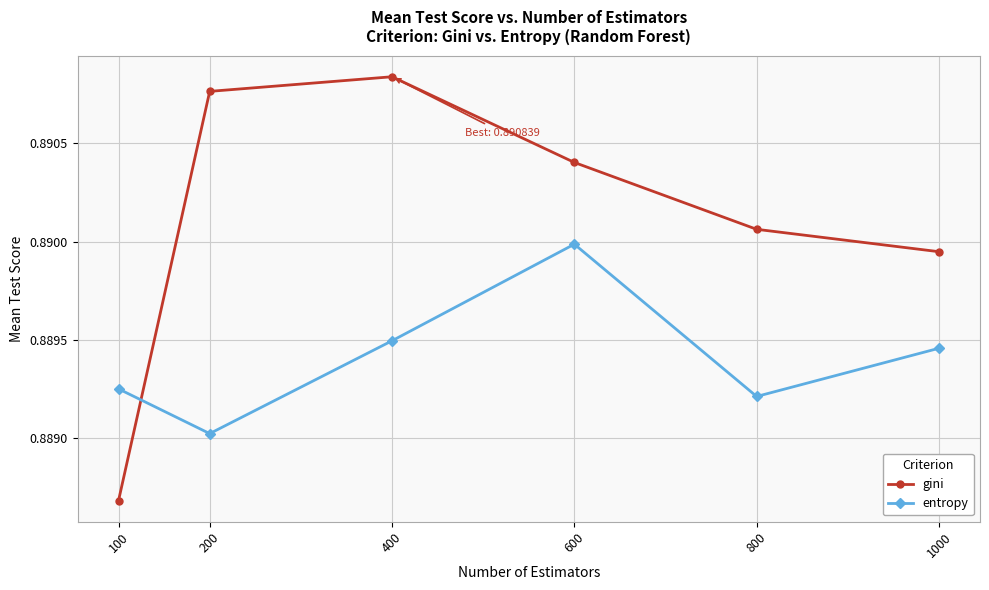

The entropy series shows 0.3 at 800. True or false?

False